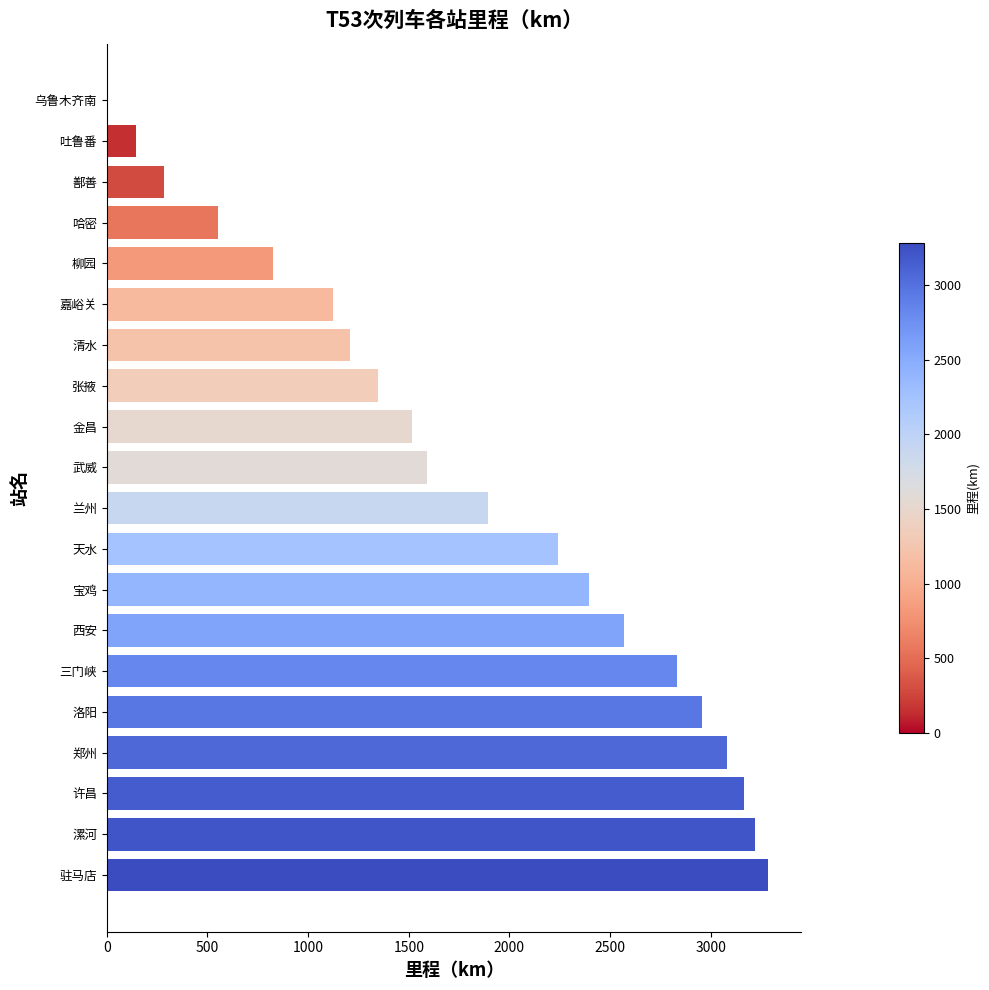

How many positive values are there?

19